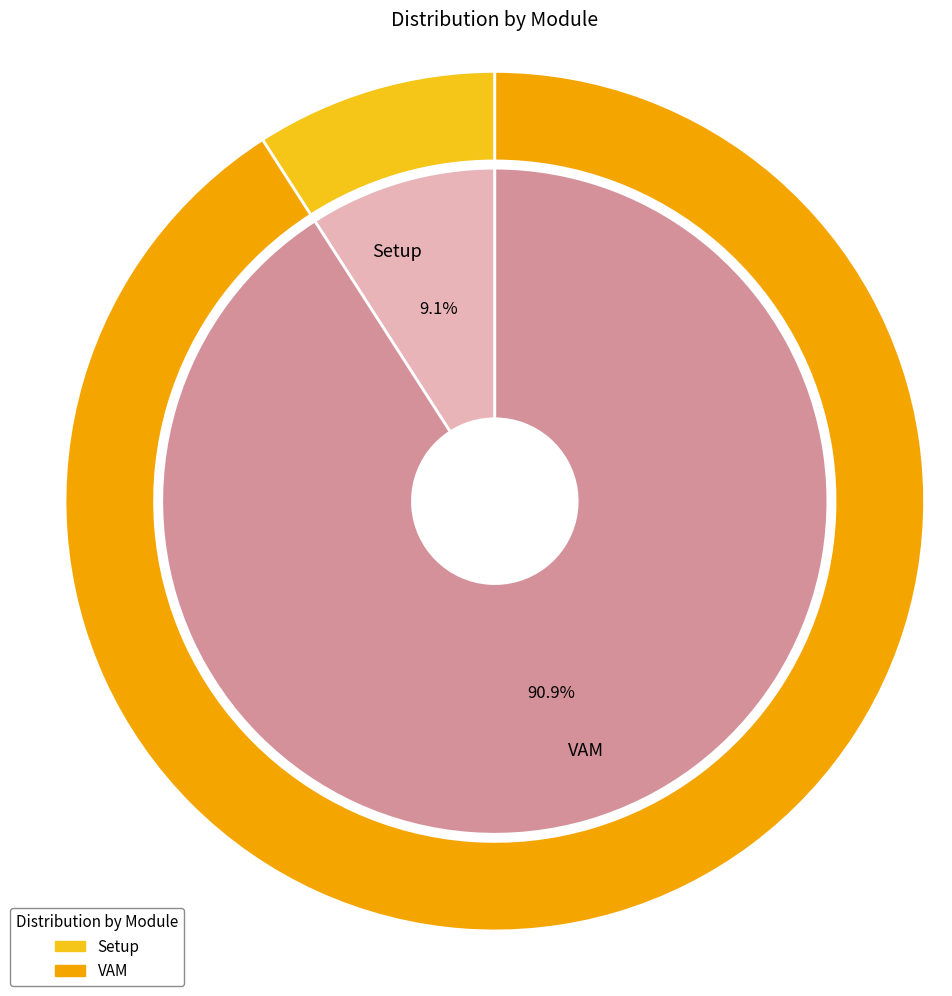

Is it true that VAM is 91% of the pie?

True